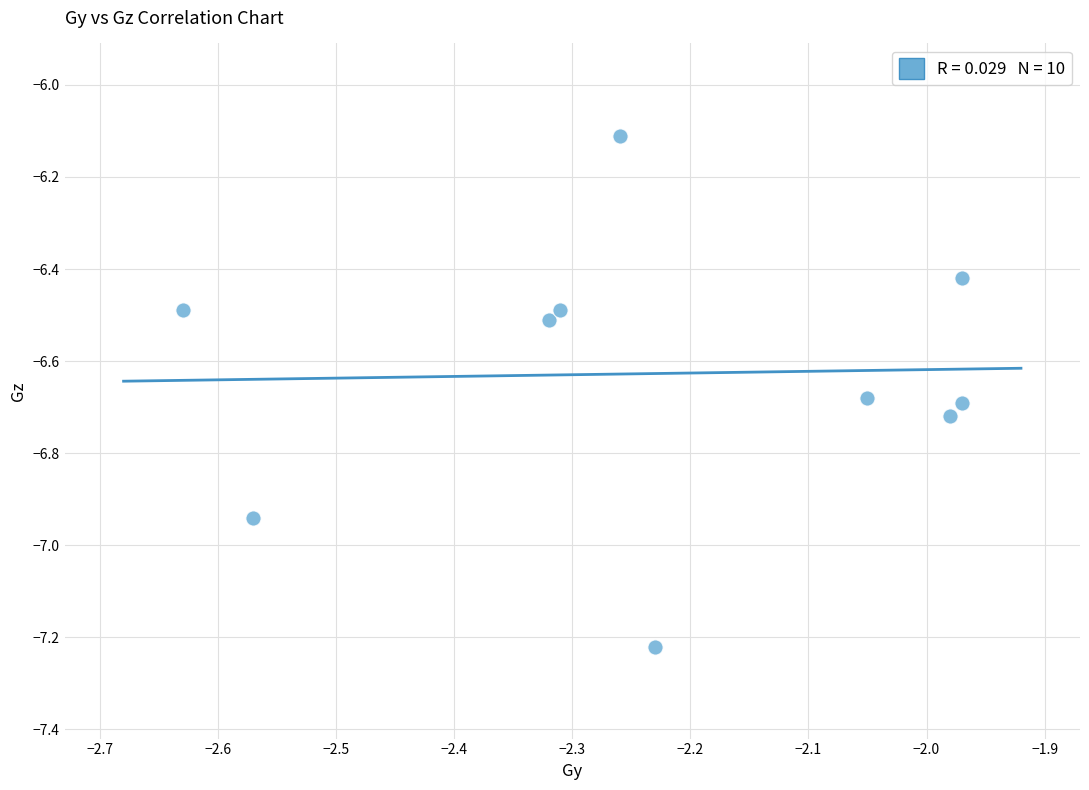

What is the range of X values (max minus min)?

0.7